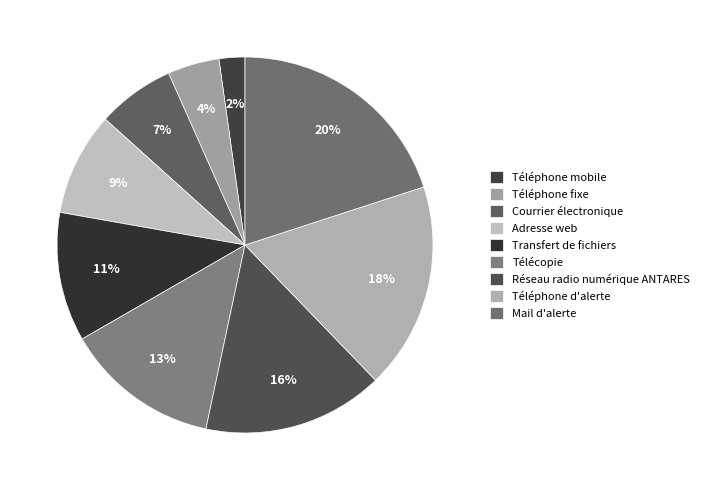

Is it true that Transfert de fichiers is 11% of the pie?

True